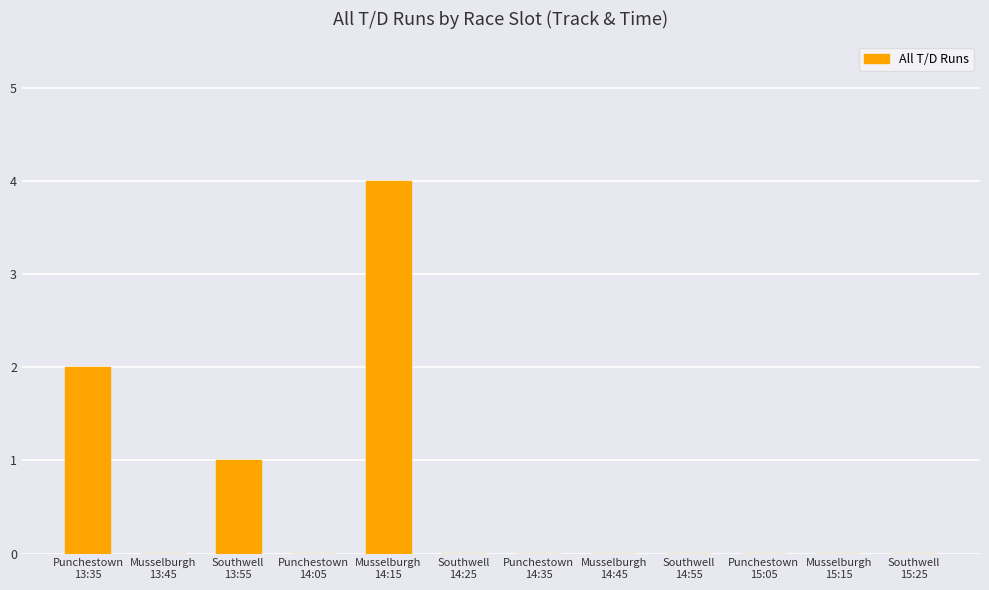

What is the maximum value shown in the chart?

4